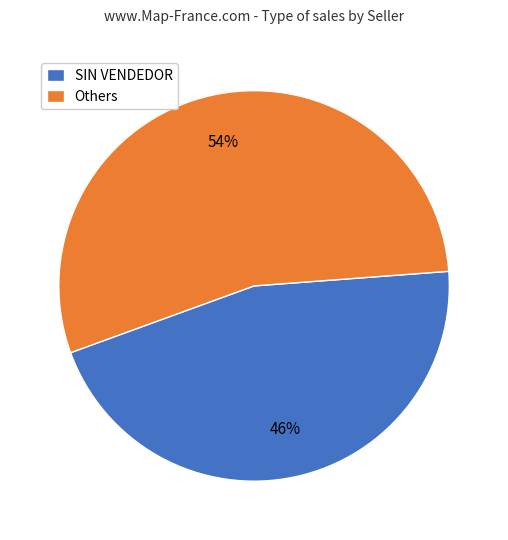

How many segments does this pie chart have?

2